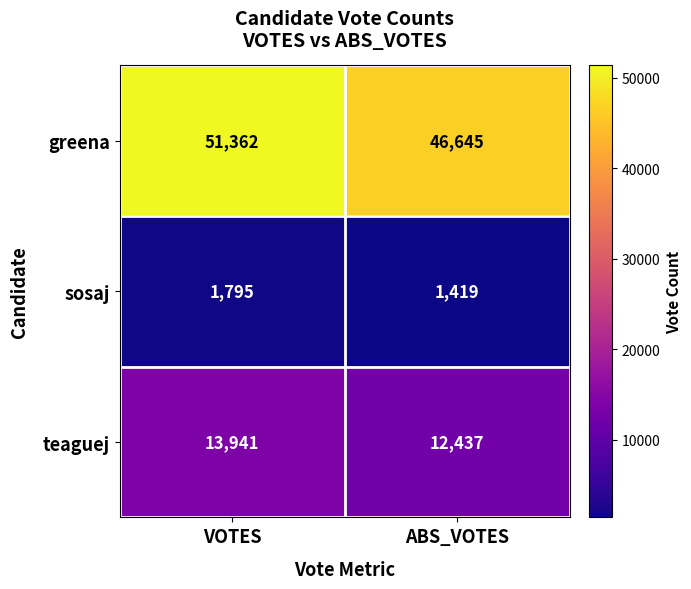

Reading right to left, extract all data points from this chart.

greena: ABS_VOTES=46645	VOTES=51362
sosaj: ABS_VOTES=1419	VOTES=1795
teaguej: ABS_VOTES=12437	VOTES=13941